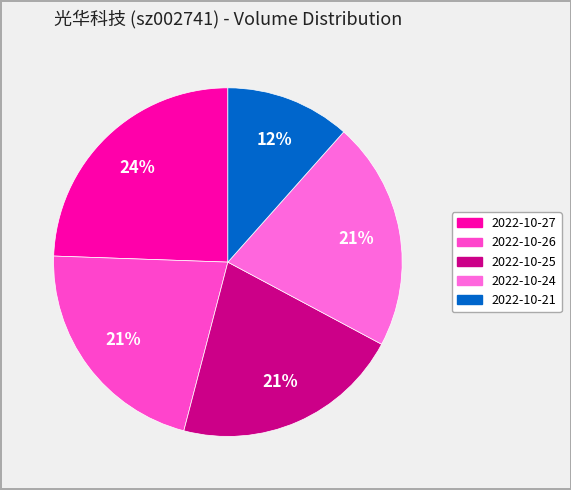

Count the number of slices in the pie.

5